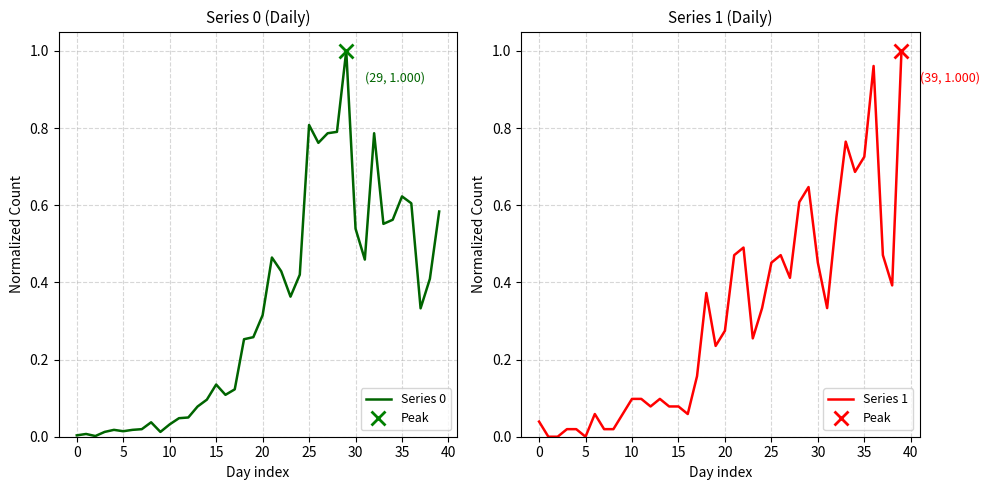

What is the label of the 14th point from the left?

13